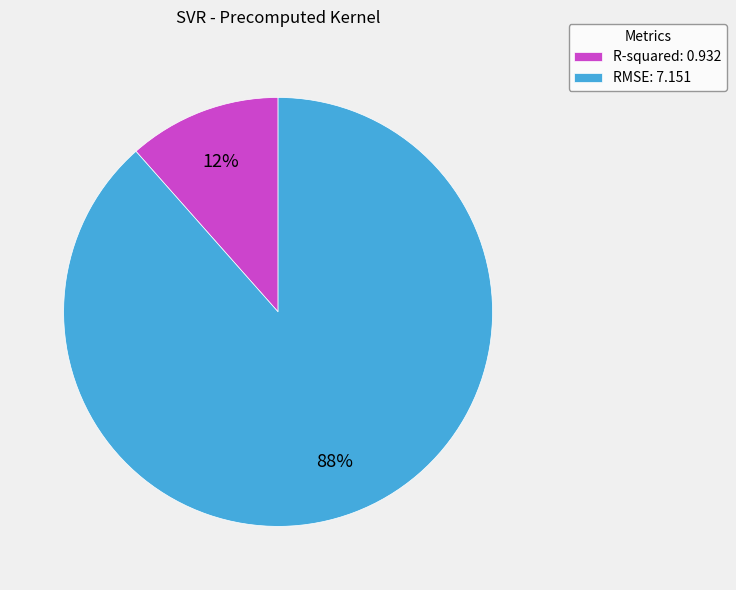

Which slice is the smallest?

R-squared